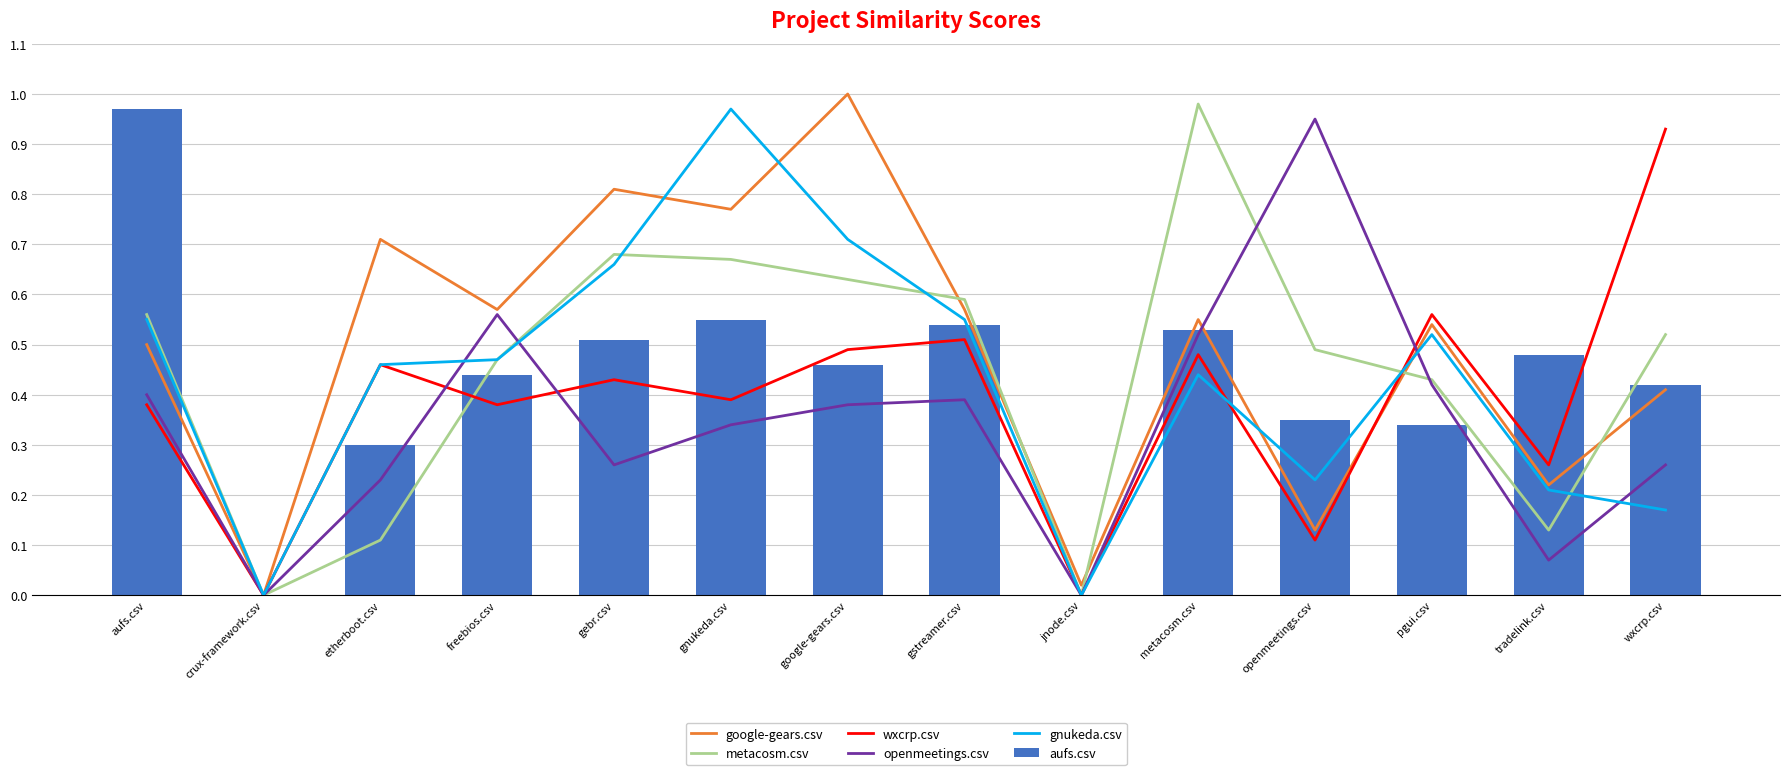

What is the approximate value of gnukeda.csv at gnukeda.csv?

1.0